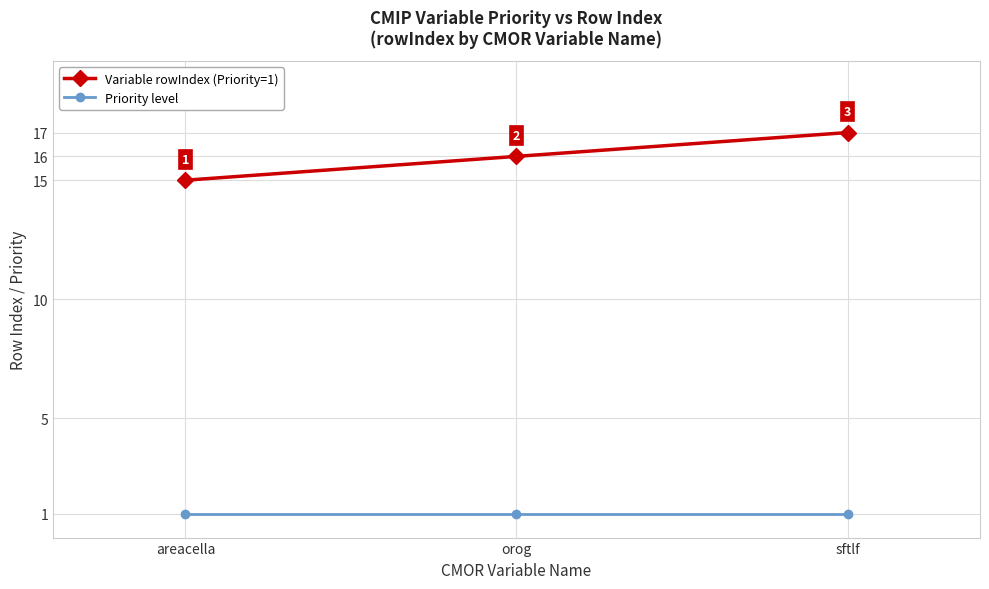

What is the minimum value for Variable rowIndex (Priority=1)?

15